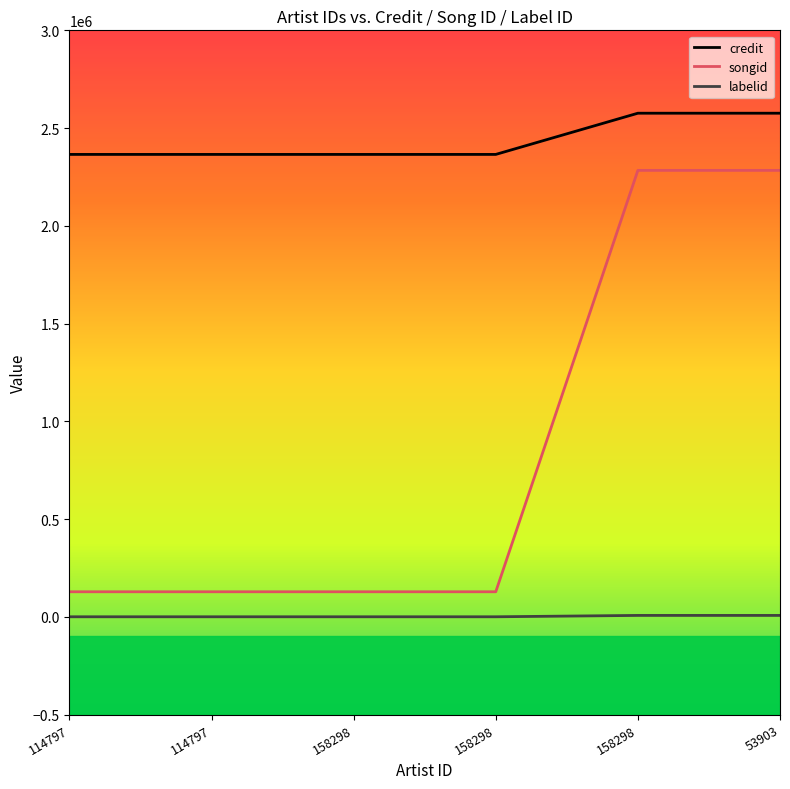

What is the value of the labelid point at the 6th from the left?

7010